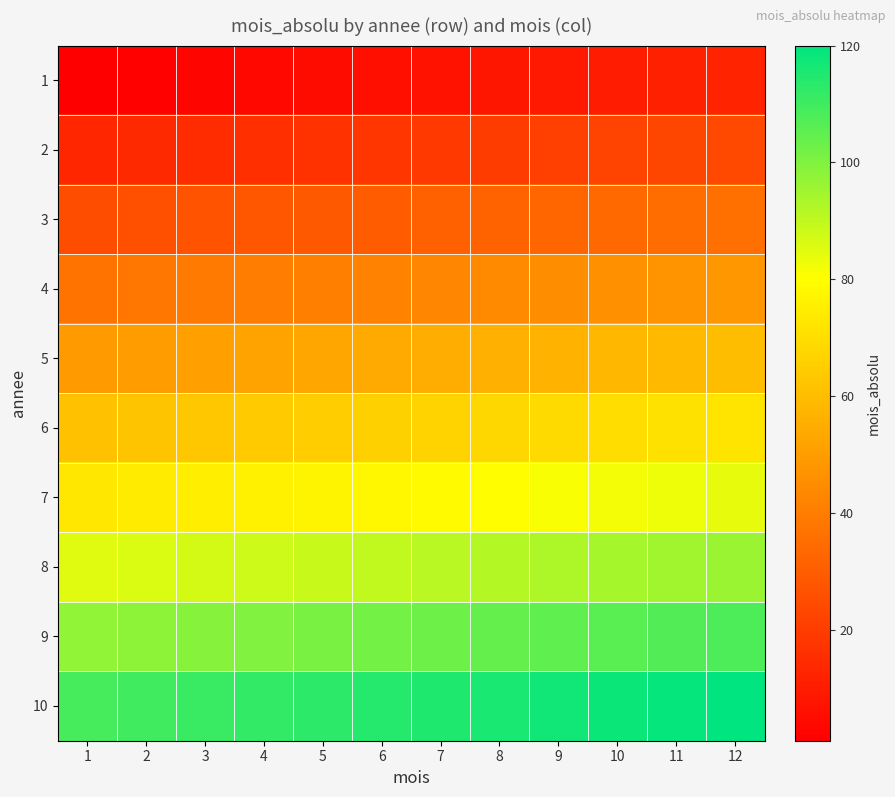

Reading left to right, list all the values displayed in this chart.

1: 1=1	2=2	3=3	4=4	5=5	6=6	7=7	8=8	9=9	10=10	11=11	12=12
2: 1=13	2=14	3=15	4=16	5=17	6=18	7=19	8=20	9=21	10=22	11=23	12=24
3: 1=25	2=26	3=27	4=28	5=29	6=30	7=31	8=32	9=33	10=34	11=35	12=36
4: 1=37	2=38	3=39	4=40	5=41	6=42	7=43	8=44	9=45	10=46	11=47	12=48
5: 1=49	2=50	3=51	4=52	5=53	6=54	7=55	8=56	9=57	10=58	11=59	12=60
6: 1=61	2=62	3=63	4=64	5=65	6=66	7=67	8=68	9=69	10=70	11=71	12=72
7: 1=73	2=74	3=75	4=76	5=77	6=78	7=79	8=80	9=81	10=82	11=83	12=84
8: 1=85	2=86	3=87	4=88	5=89	6=90	7=91	8=92	9=93	10=94	11=95	12=96
9: 1=97	2=98	3=99	4=100	5=101	6=102	7=103	8=104	9=105	10=106	11=107	12=108
10: 1=109	2=110	3=111	4=112	5=113	6=114	7=115	8=116	9=117	10=118	11=119	12=120